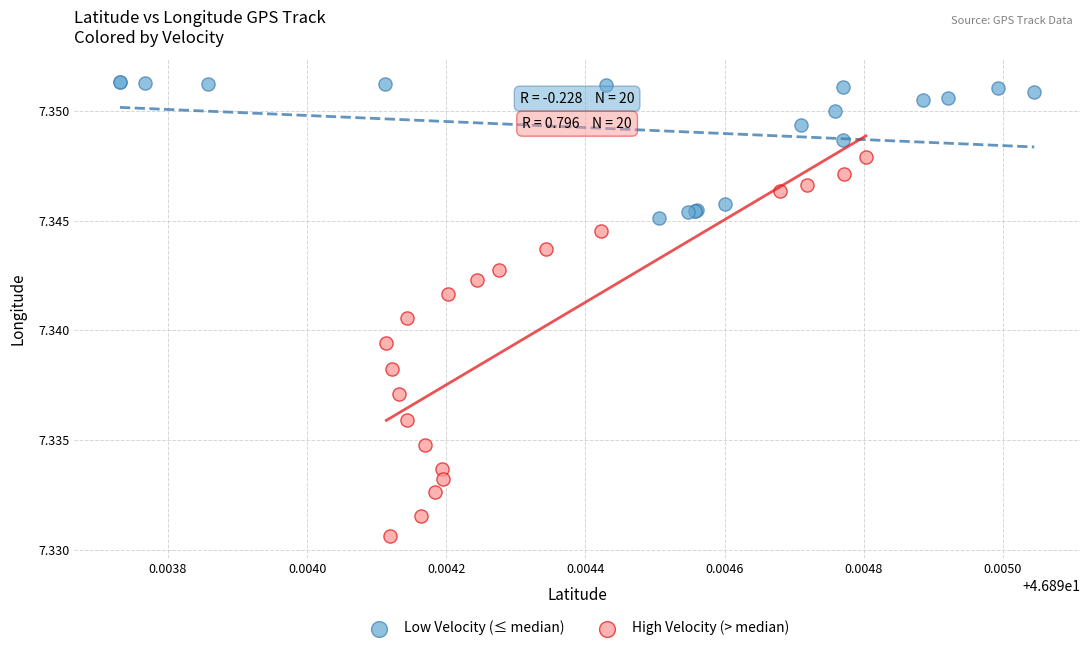

Which series has the largest Y range (max minus min)?

High Velocity (> median)